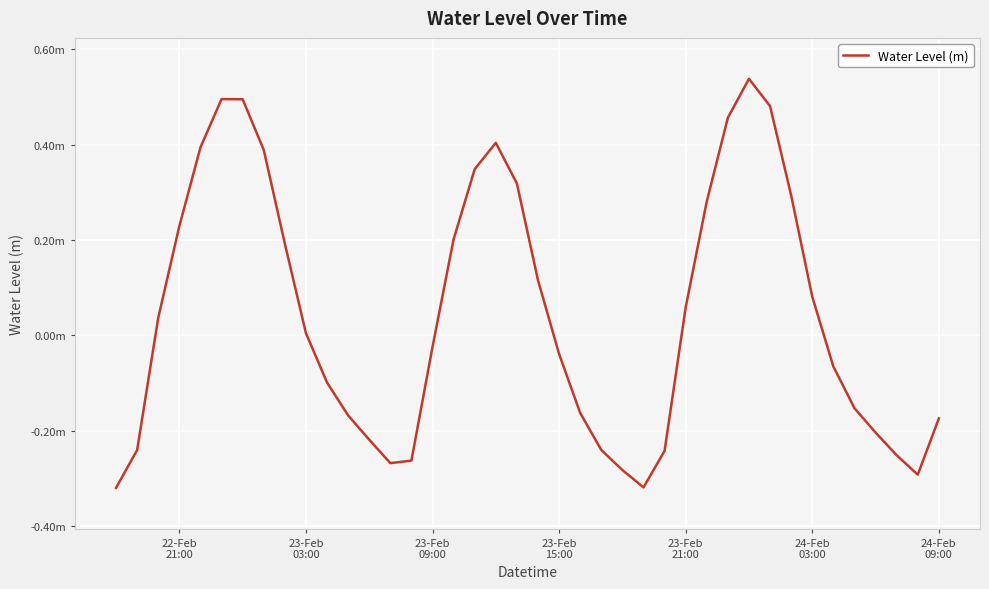

Reading left to right, transcribe all the data shown in this chart.

-0.3	-0.2	0.0	0.2	0.4	0.5	0.5	0.4	0.2	0.0	-0.1	-0.2	-0.2	-0.3	-0.3	-0.0	0.2	0.3	0.4	0.3	0.1	-0.0	-0.2	-0.2	-0.3	-0.3	-0.2	0.1	0.3	0.5	0.5	0.5	0.3	0.1	-0.1	-0.2	-0.2	-0.3	-0.3	-0.2